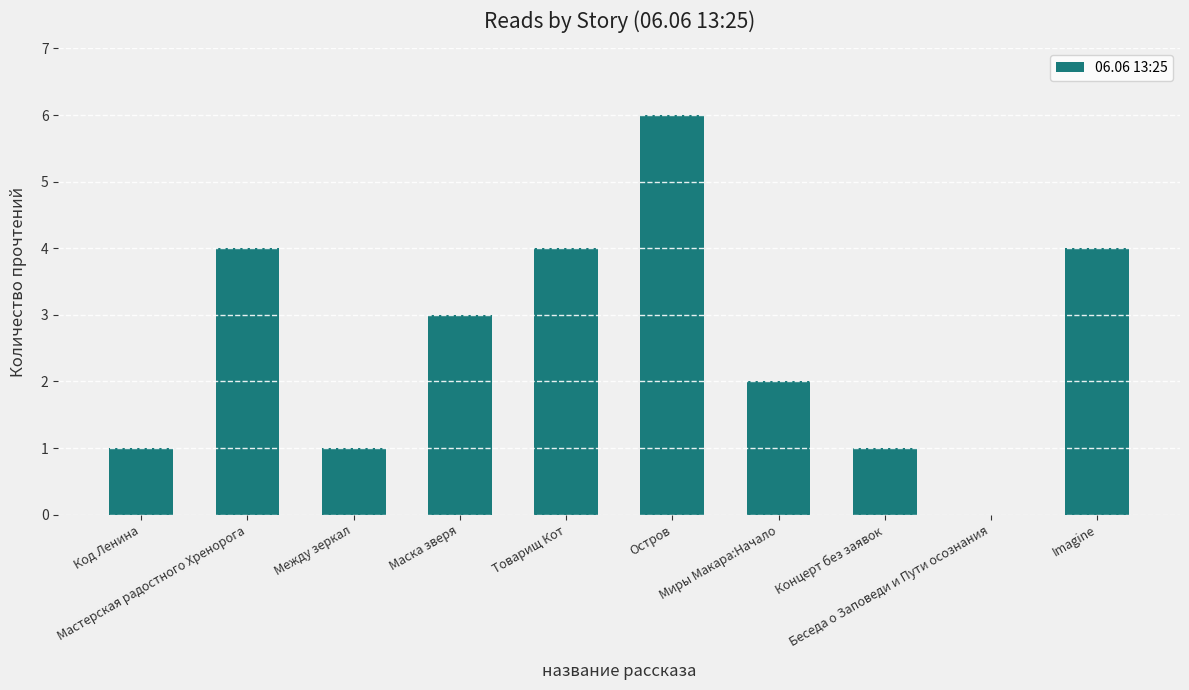

How many categories are shown in the chart?

10